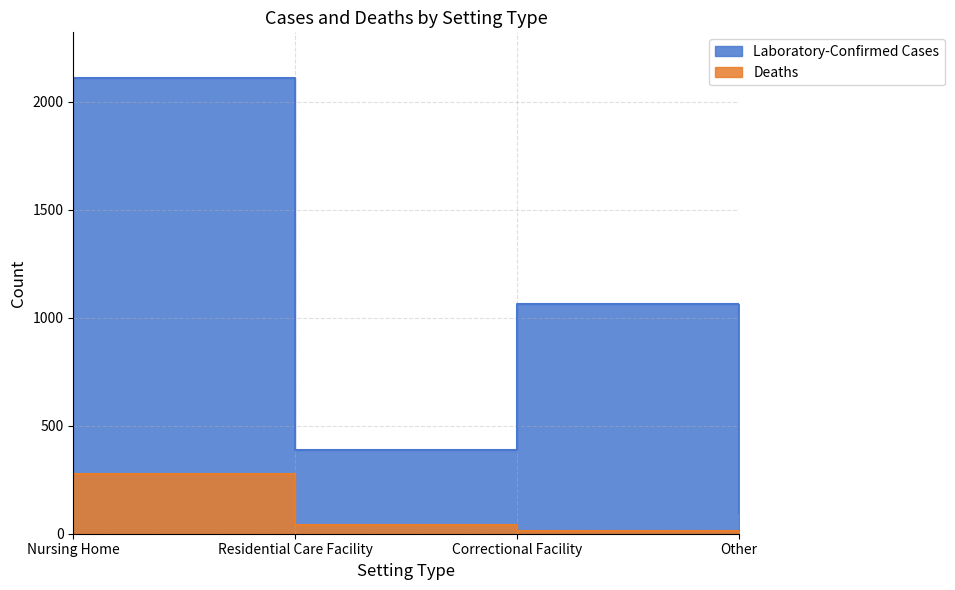

True or false: Deaths and Laboratory-Confirmed Cases intersect in this chart.

False